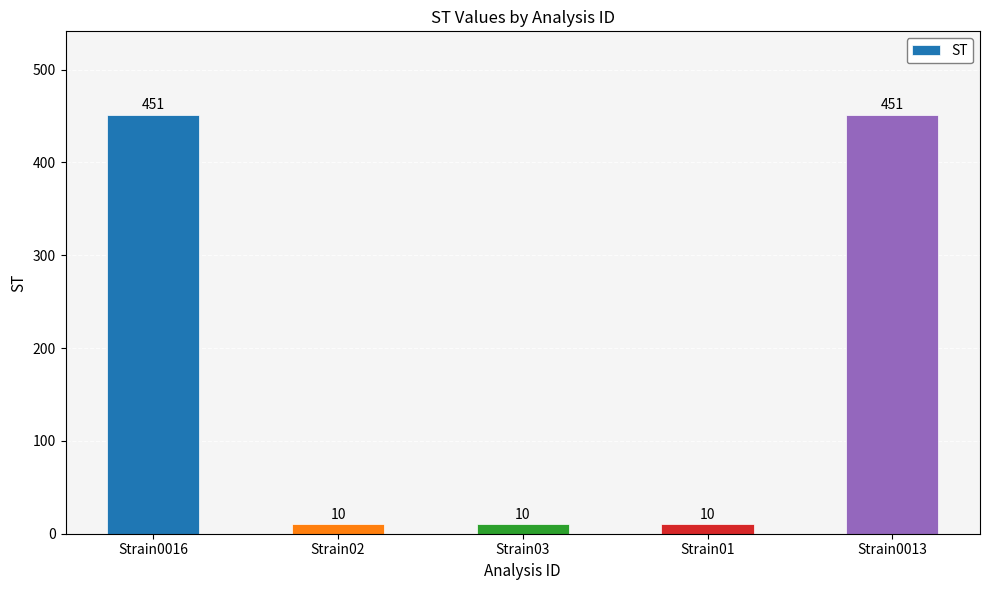

What is the minimum value shown in the chart?

10